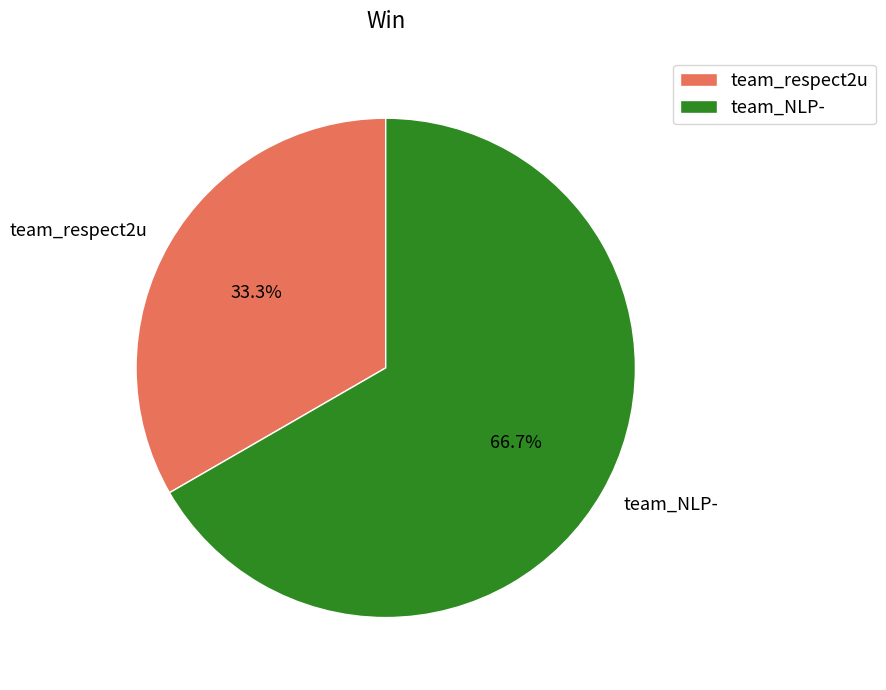

Which has a higher value, team_NLP- or team_respect2u?

team_NLP-